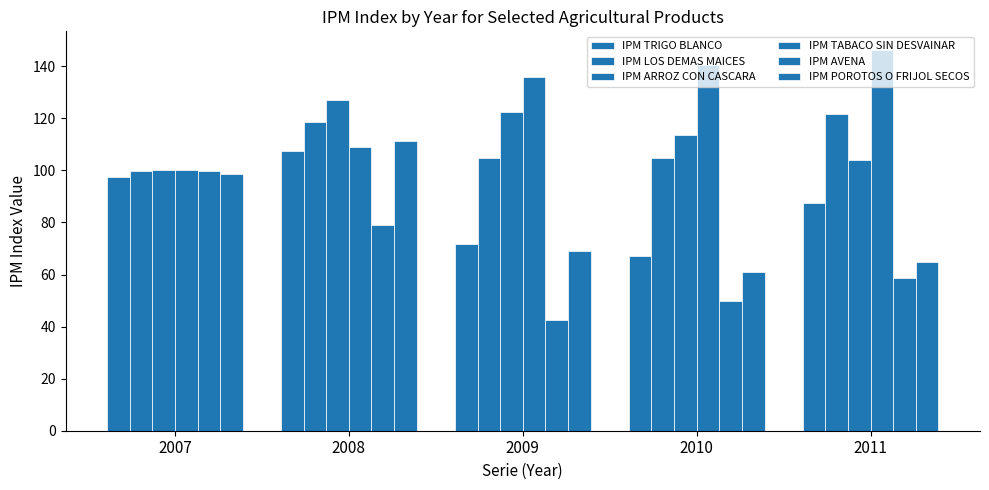

What is the value of the IPM TRIGO BLANCO bar at the 2nd from the left?

107.5